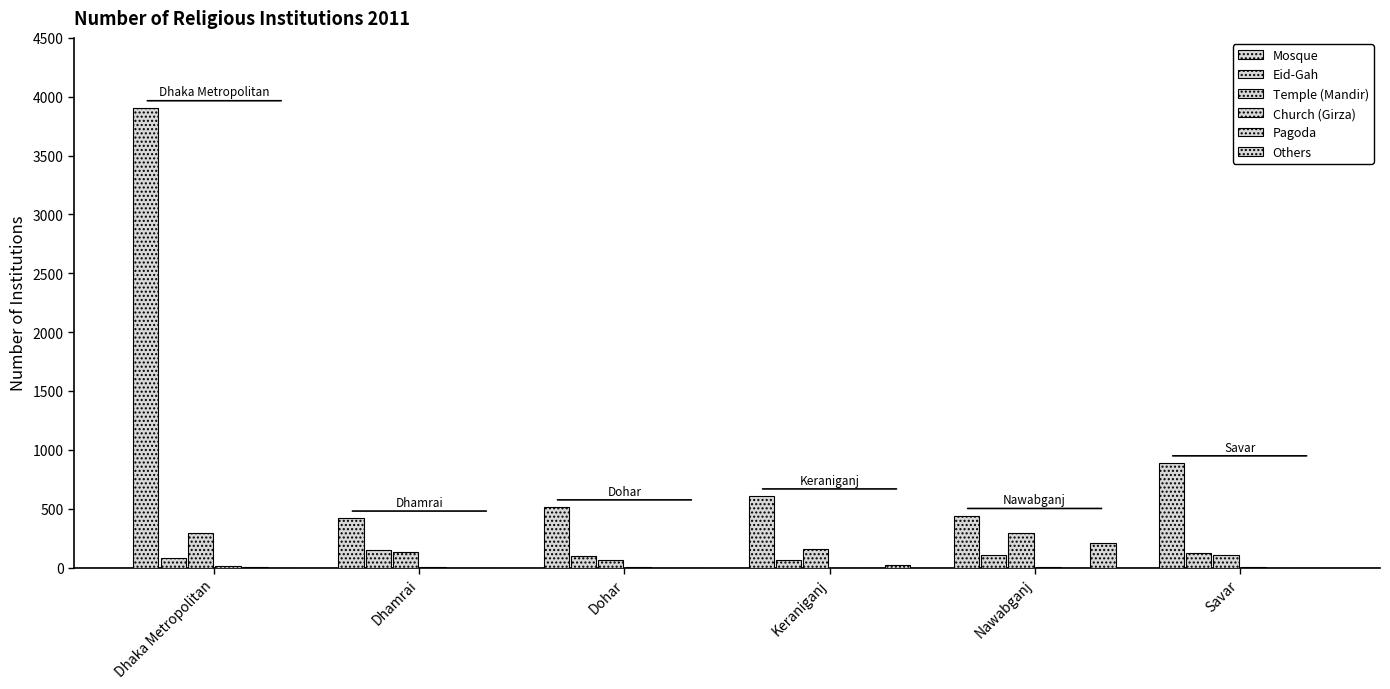

What is the average value of the Temple (Mandir) series?

173